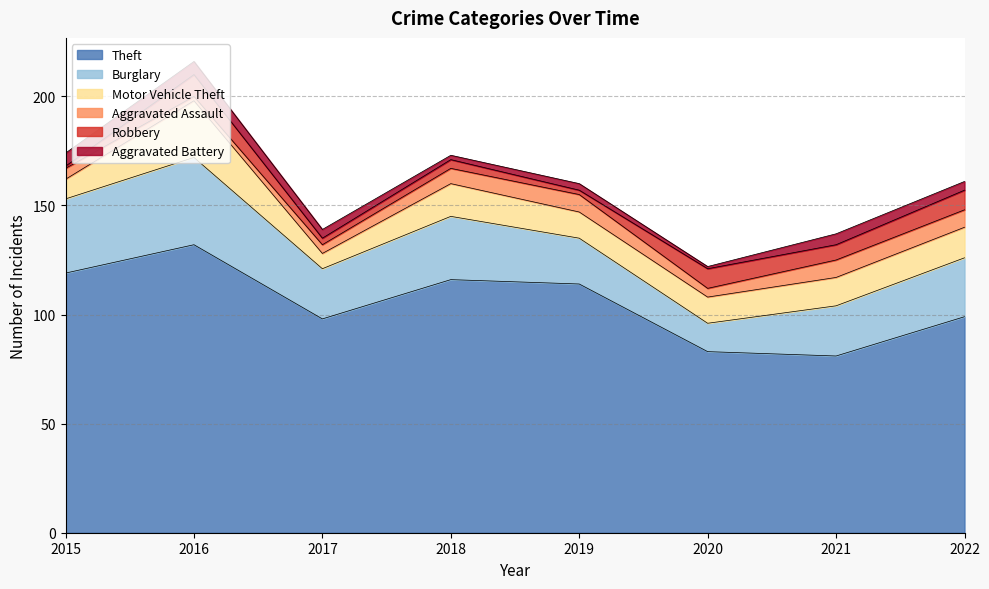

How many values in the Burglary series are below 27?

4